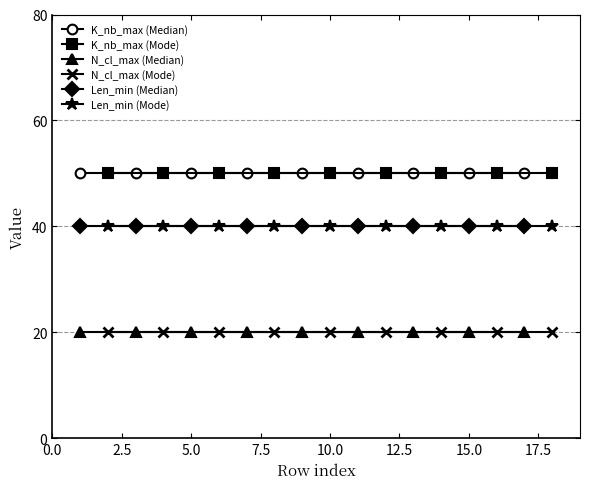

What is the maximum value for Len_min (Median)?

40